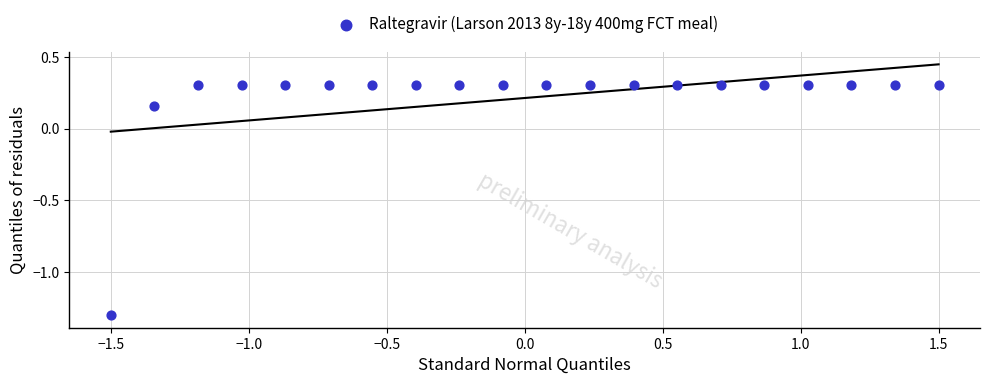

What is the range of Y values (max minus min)?

1.6